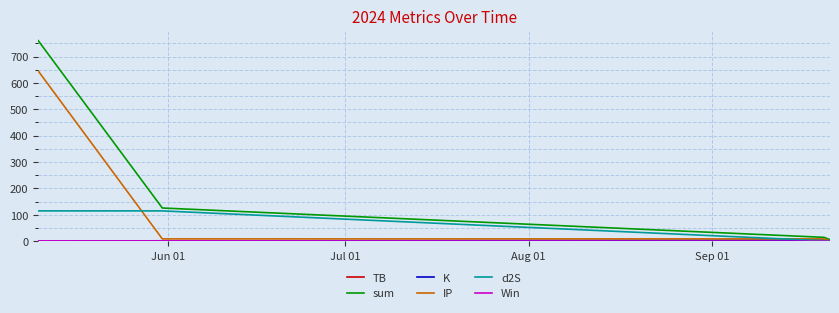

How many lines are shown in the chart?

6